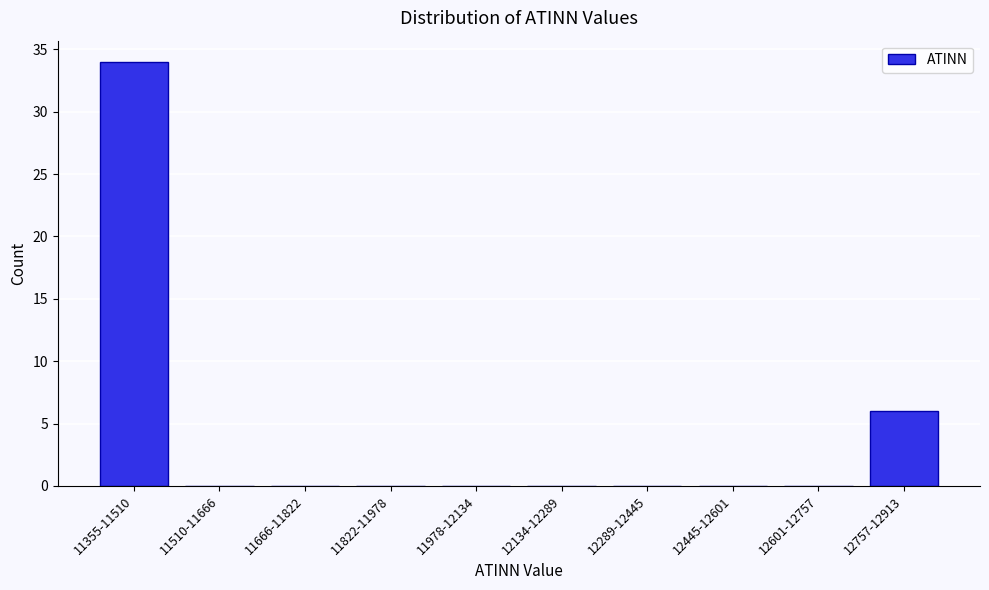

Reading left to right, extract all data points from this chart.

11355-11510=34	11510-11666=0	11666-11822=0	11822-11978=0	11978-12134=0	12134-12289=0	12289-12445=0	12445-12601=0	12601-12757=0	12757-12913=6